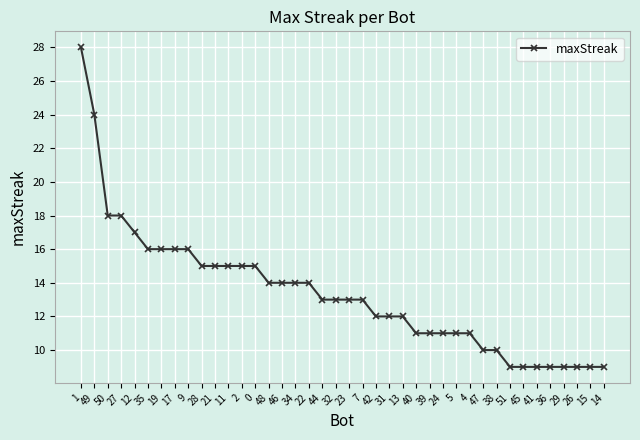

What is the value of the 26th point from the left?

11